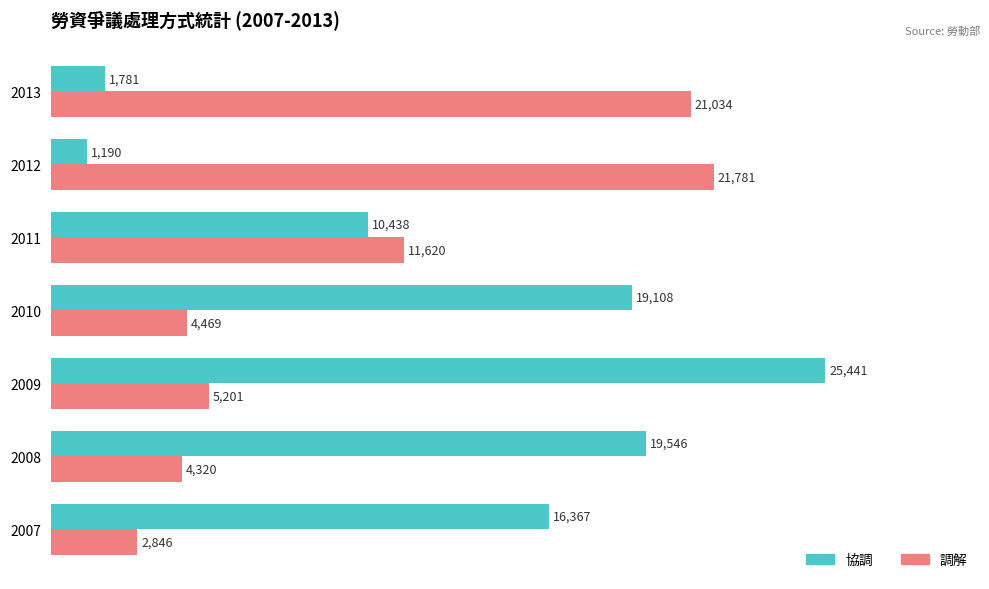

Which label corresponds to the largest value in the chart?

2009